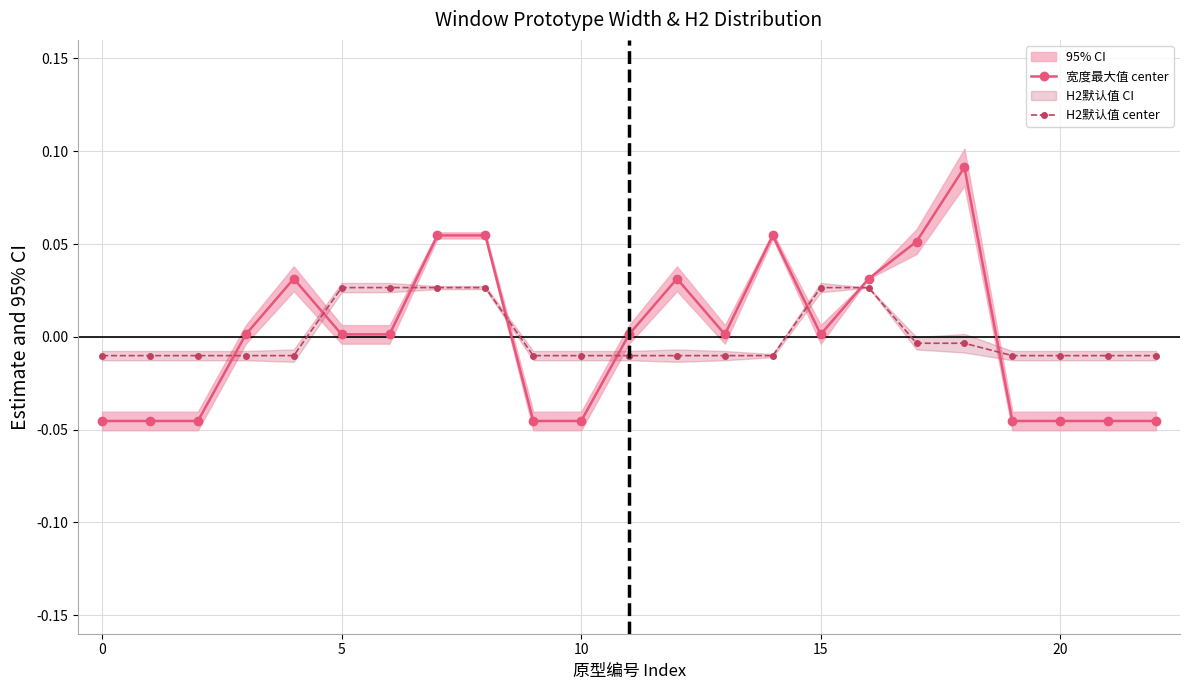

How many positive values does the 宽度最大值 center series have?

14